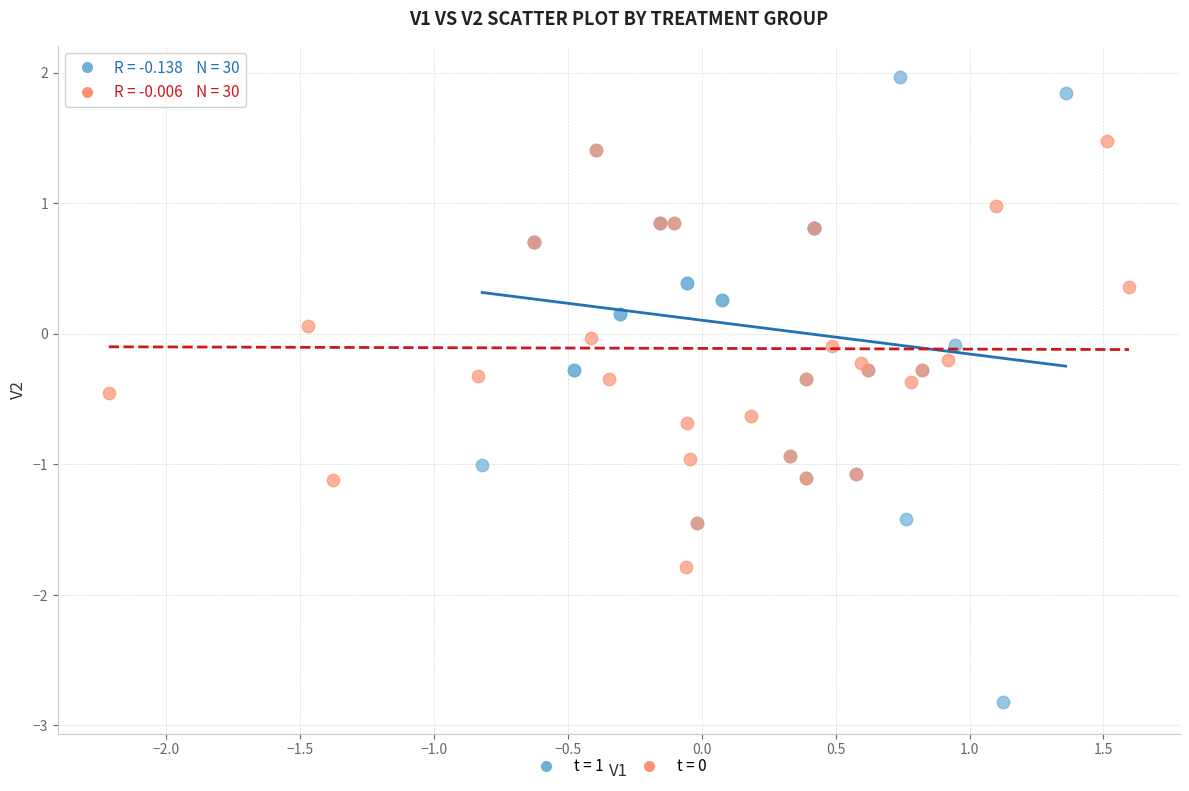

Which series contains the highest Y value?

t = 1